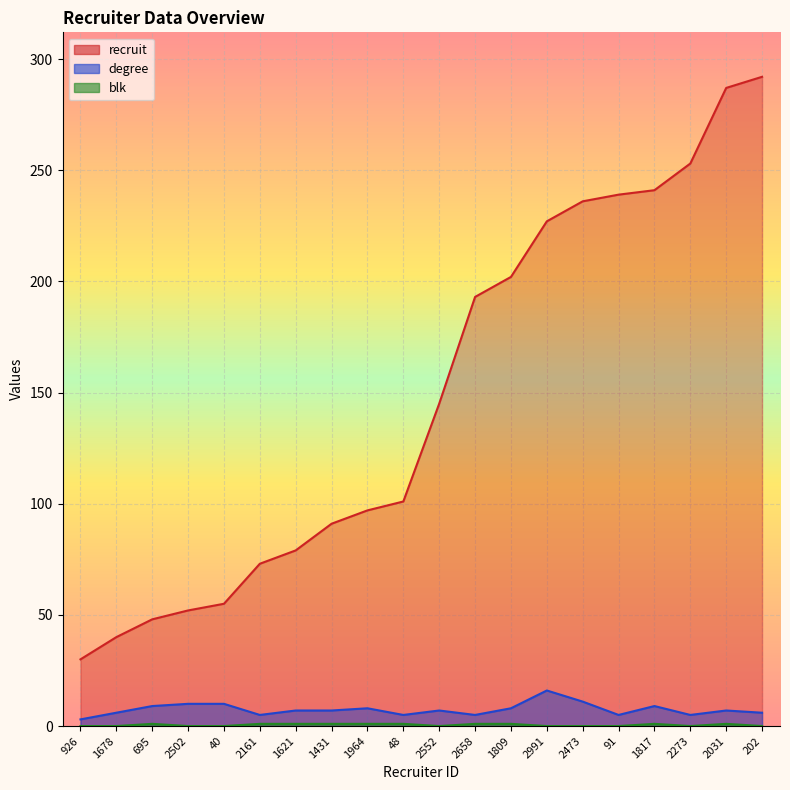

Does the chart display data point markers on the line(s)?

No